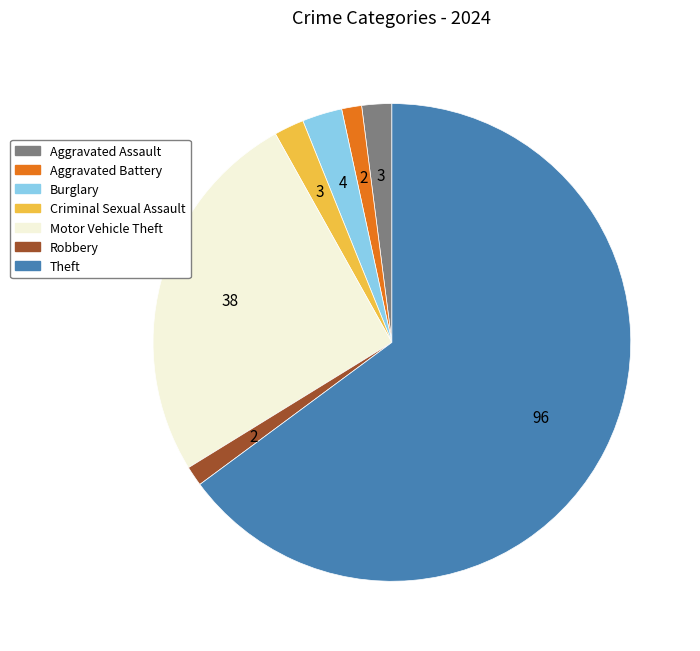

Which slice is the largest?

Theft